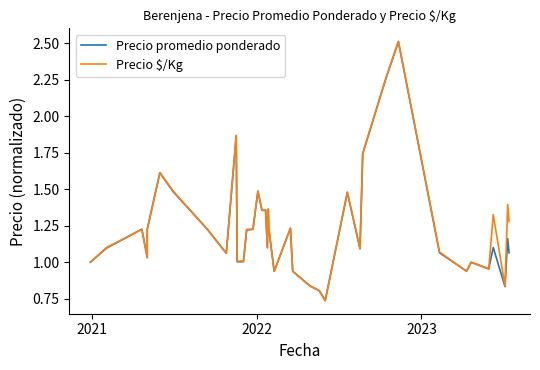

At how many categories does at least one series exceed 1?

30